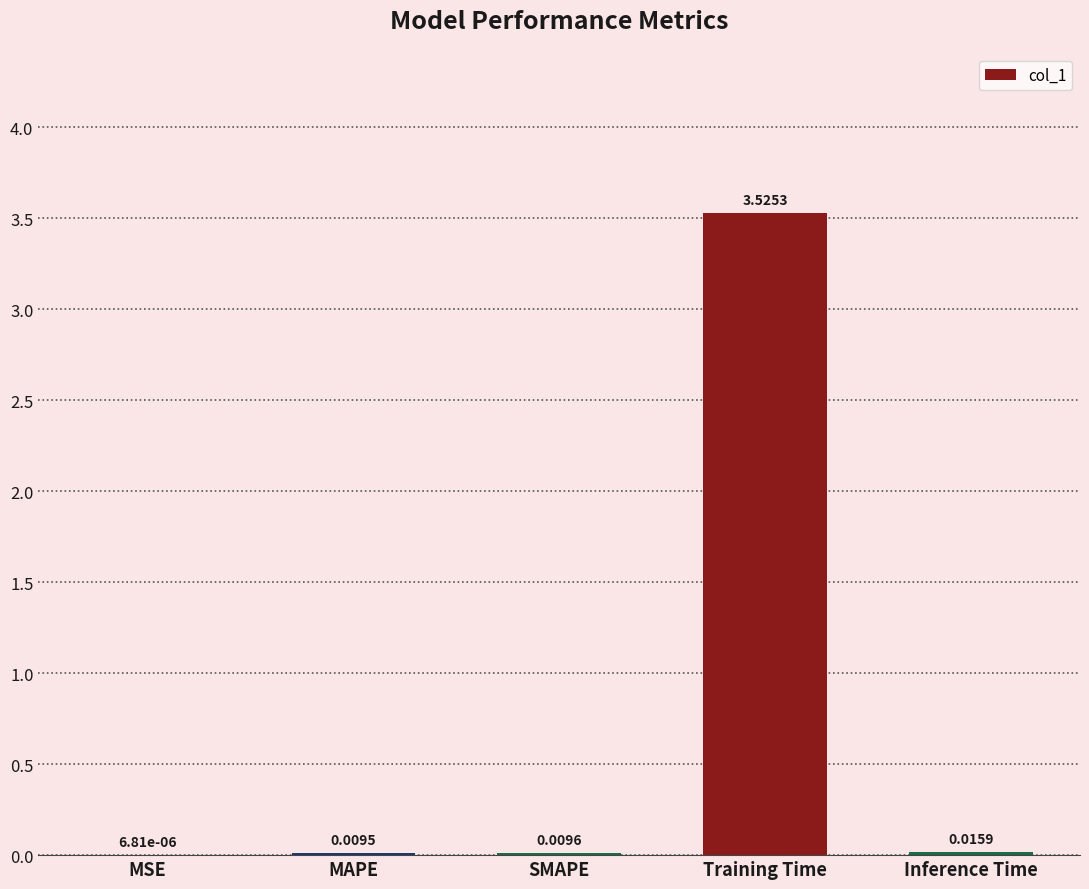

What is the sum of all values?

3.6